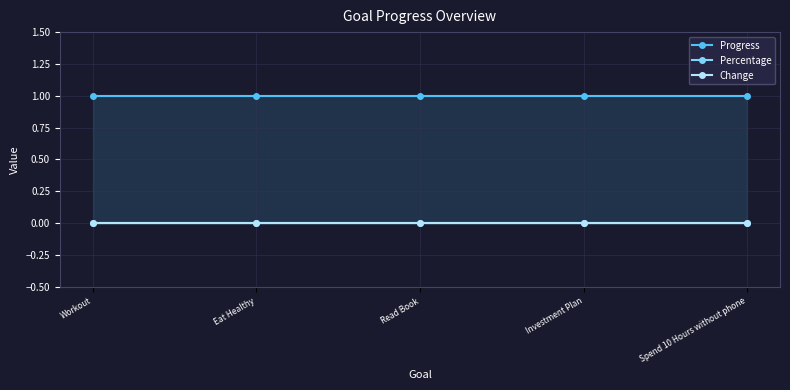

What is the lowest value of the Progress series?

1